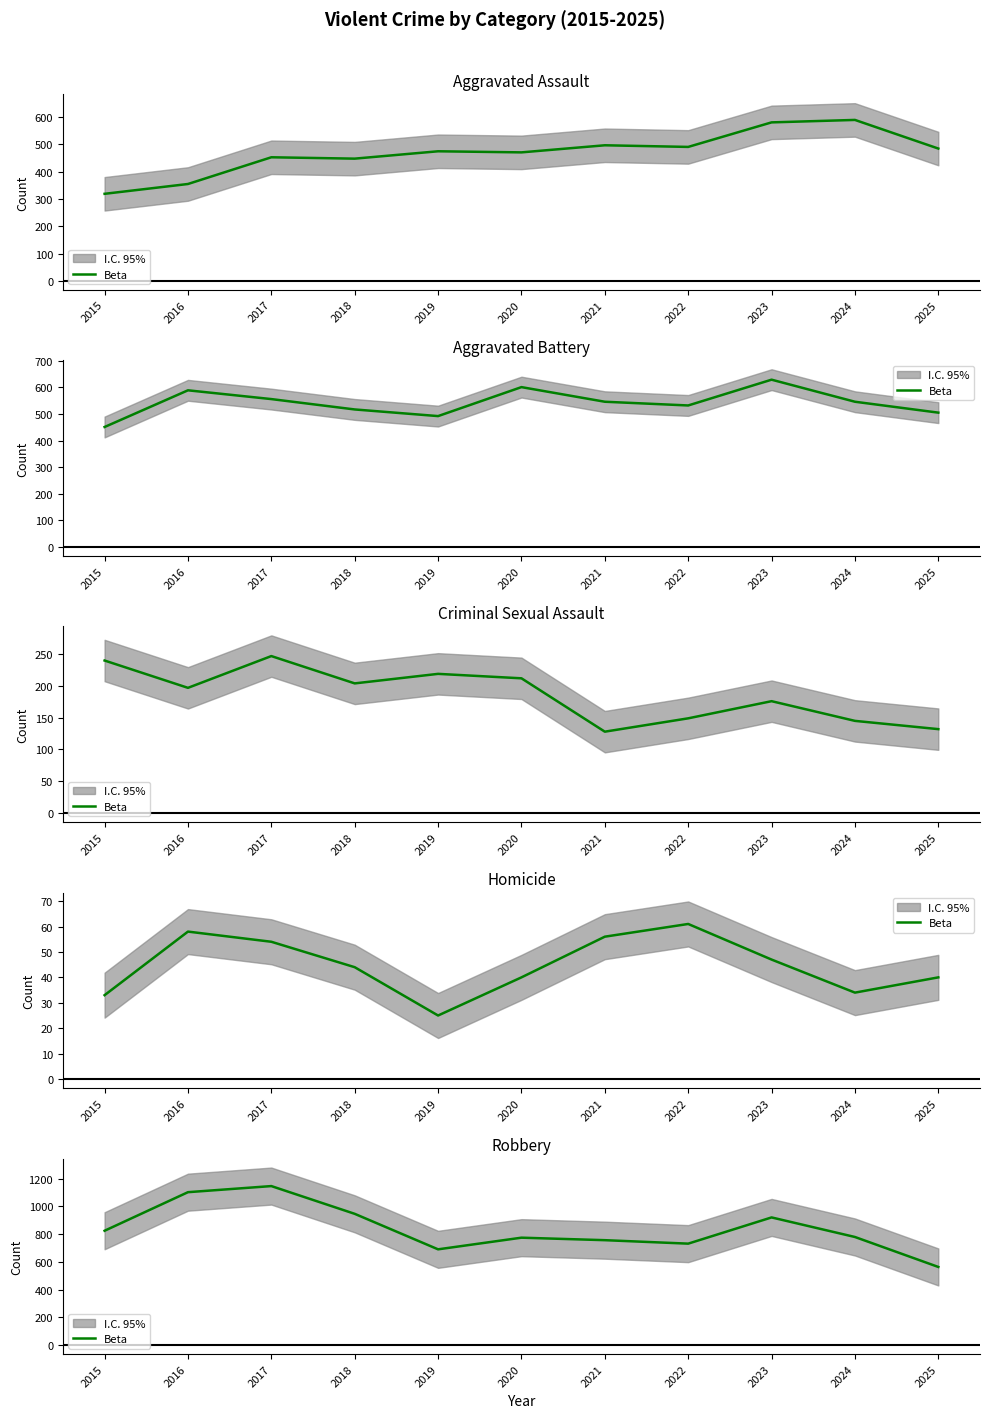

Count the number of categories in the chart.

11